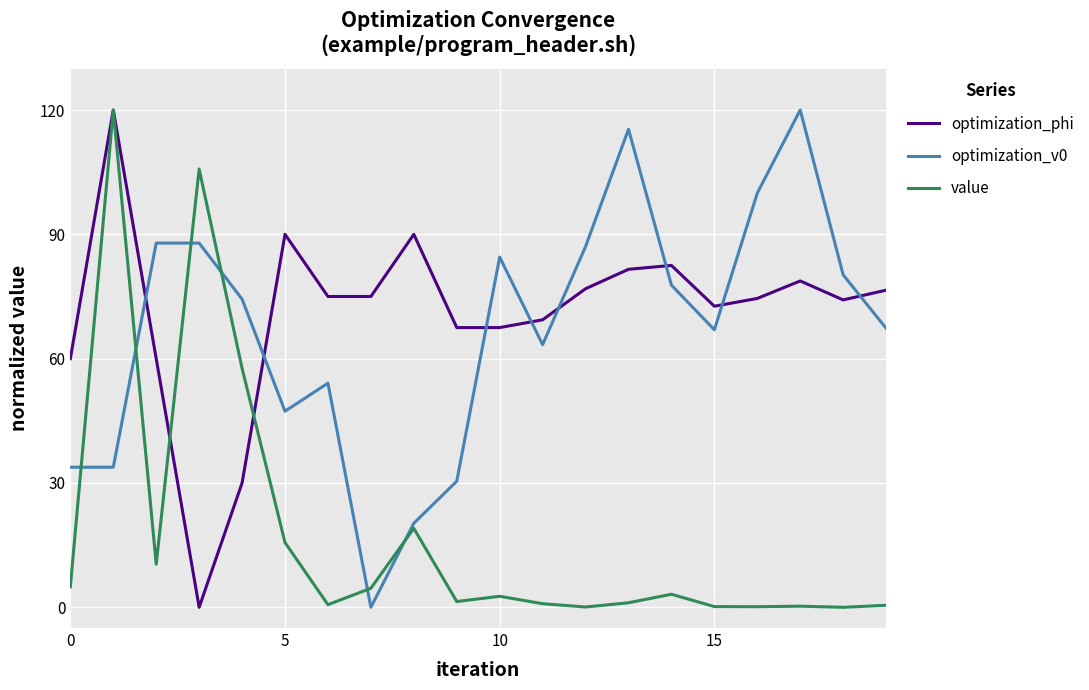

How many lines are shown in the chart?

3